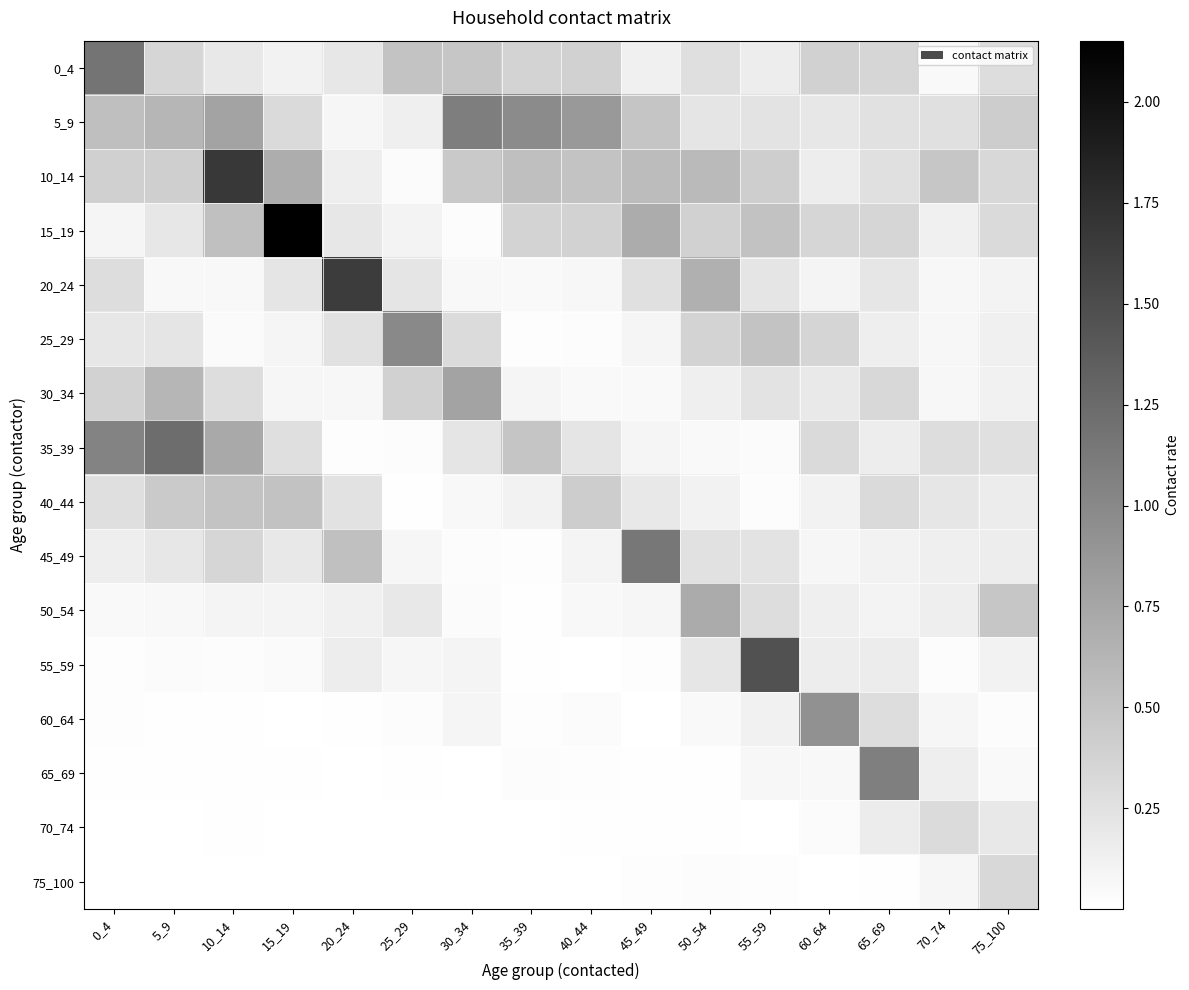

At 50_54, list the series in order from smallest to largest.

65_69, 70_74, 75_100, 60_64, 35_39, 40_44, 30_34, 55_59, 5_9, 45_49, 0_4, 25_29, 15_19, 10_14, 20_24, 50_54